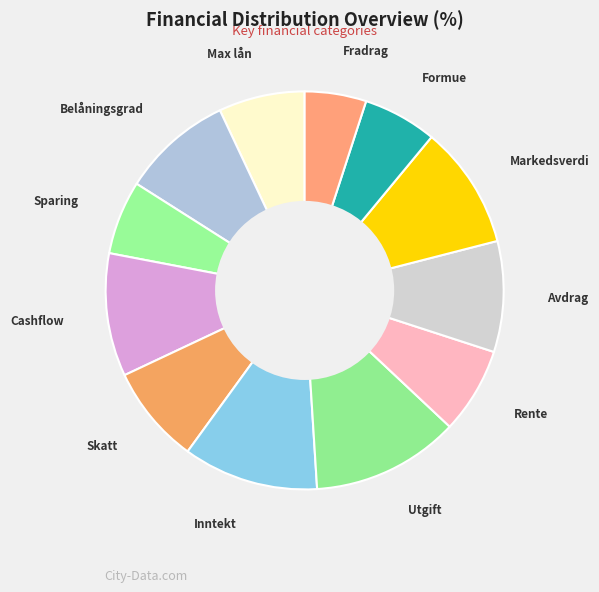

How many slices are in this pie chart?

12